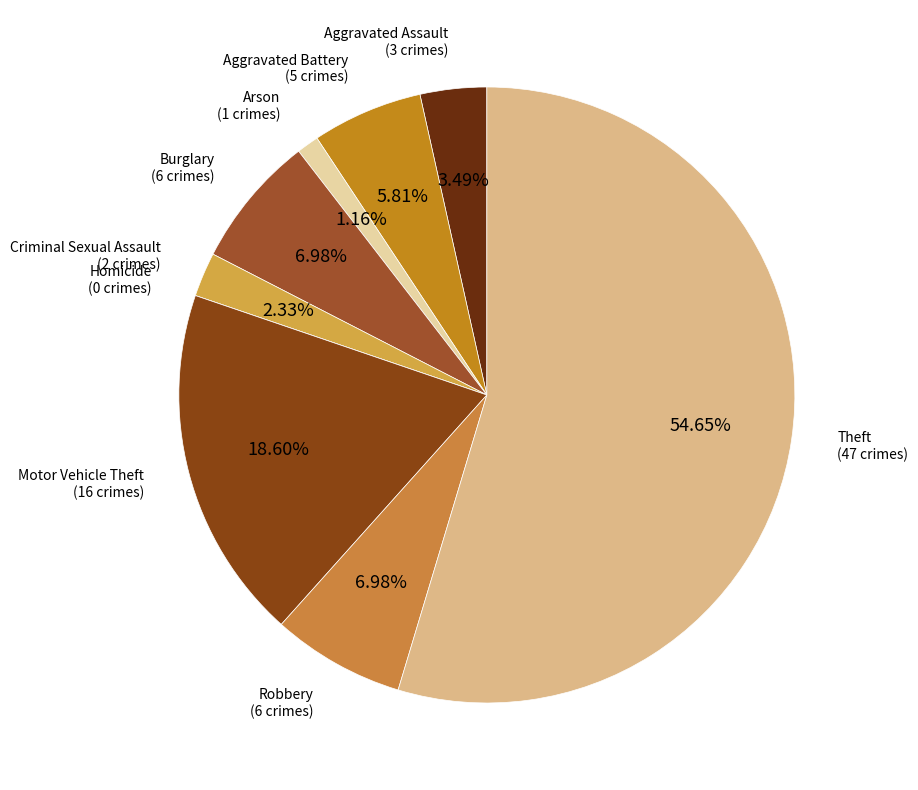

Which category has the biggest portion of the pie?

Theft